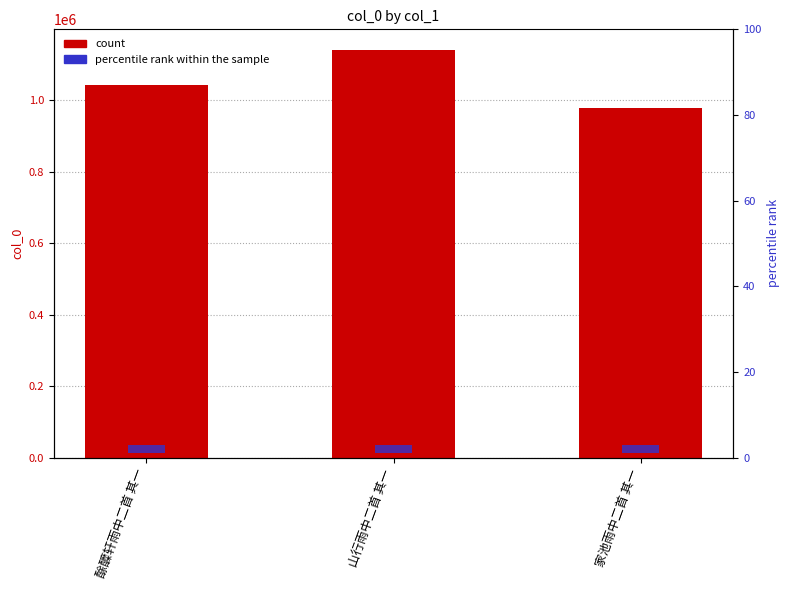

Reading left to right, list all the values displayed in this chart.

col_0: 酴醾轩雨中二首 其一=1043233	山行雨中二首 其一=1142157	家池雨中二首 其一=979570
percentile rank within the sample: 酴醾轩雨中二首 其一=2	山行雨中二首 其一=2	家池雨中二首 其一=2